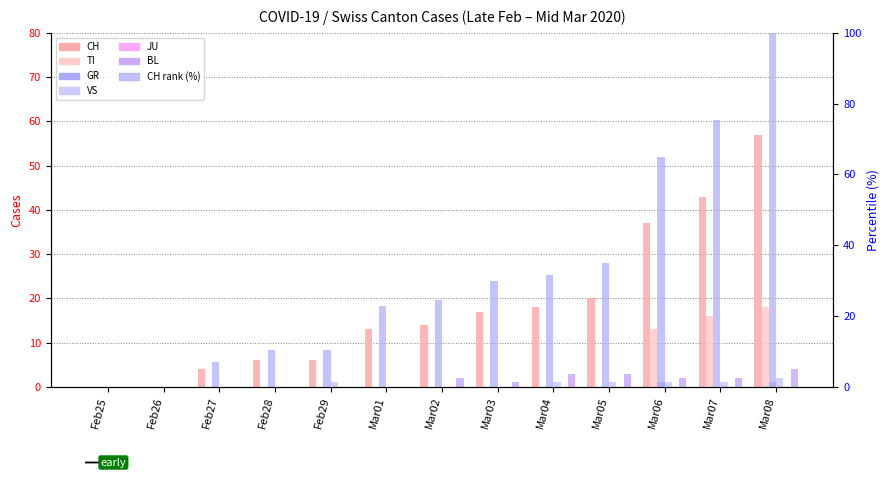

At which category is the sum across all series the highest?

Mar08